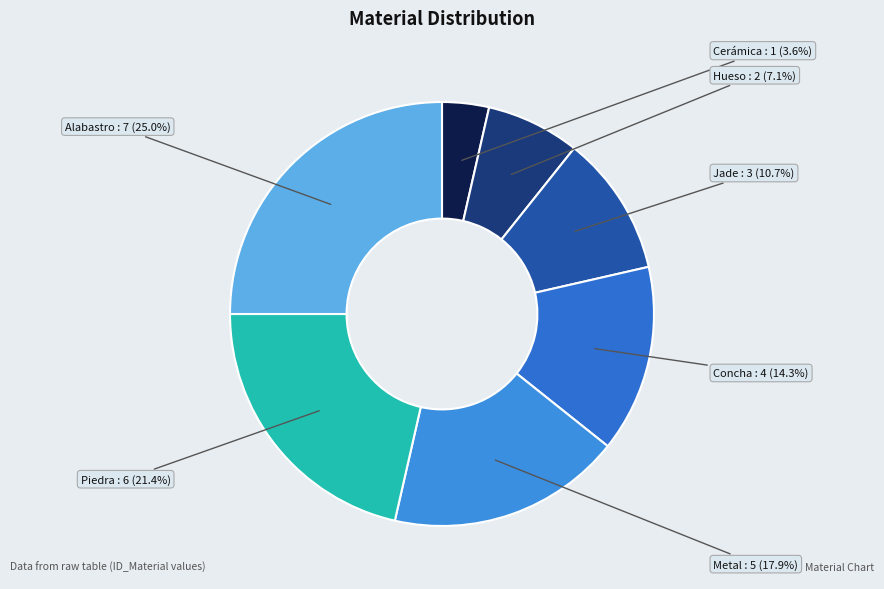

To the nearest percent, what is the combined percentage of Metal and Jade?

29%